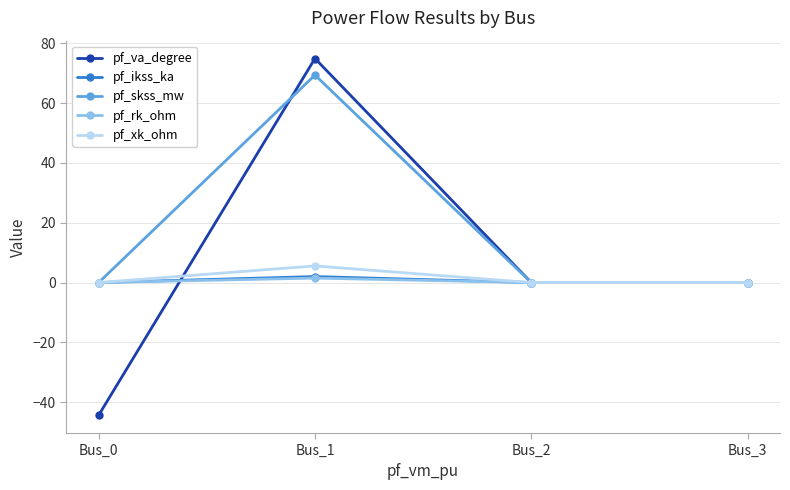

Reading right to left, extract all data points from this chart.

pf_va_degree: Bus_3=0.0	Bus_2=0.0	Bus_1=75.0	Bus_0=-44.4
pf_ikss_ka: Bus_3=0.0	Bus_2=0.0	Bus_1=2.0	Bus_0=0.0
pf_skss_mw: Bus_3=0.0	Bus_2=0.0	Bus_1=69.4	Bus_0=0.0
pf_rk_ohm: Bus_3=0.0	Bus_2=0.0	Bus_1=1.5	Bus_0=0.0
pf_xk_ohm: Bus_3=0.0	Bus_2=0.0	Bus_1=5.6	Bus_0=0.0